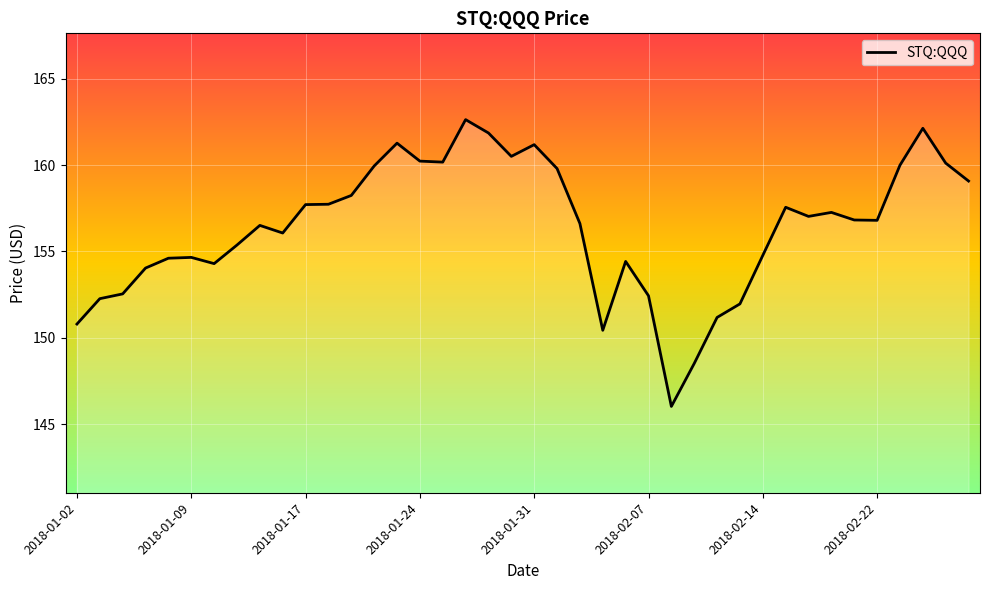

How many lines are shown in the chart?

1